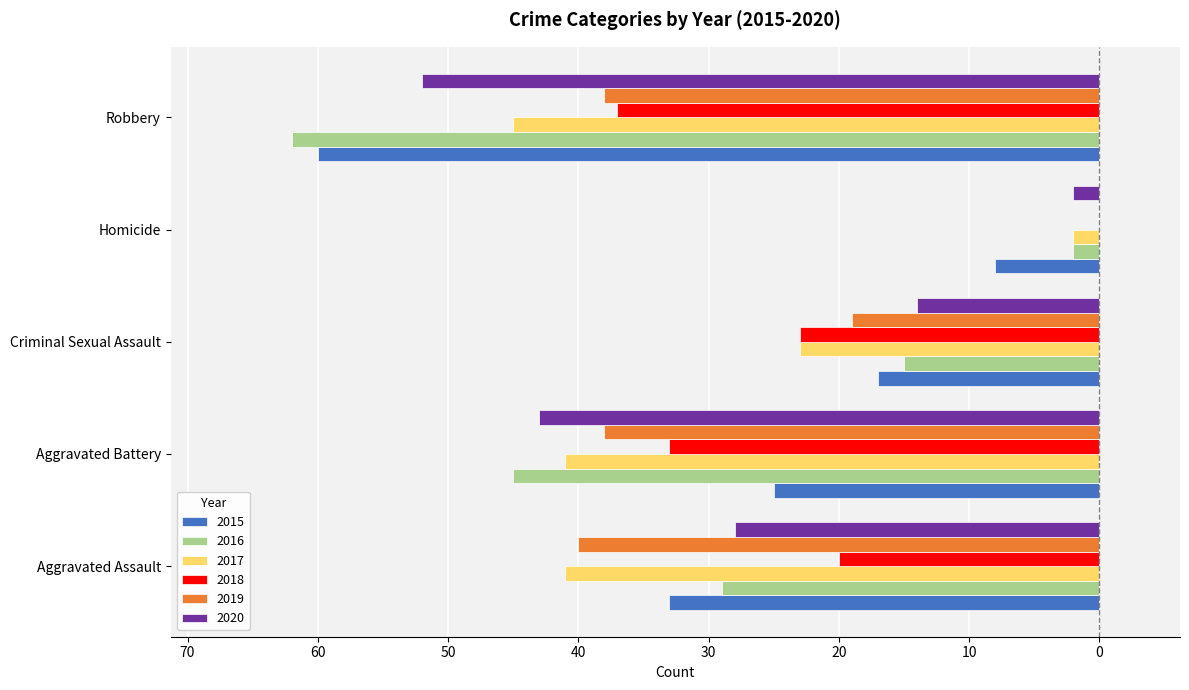

Is it true that 2019 equals -12 at Robbery?

False